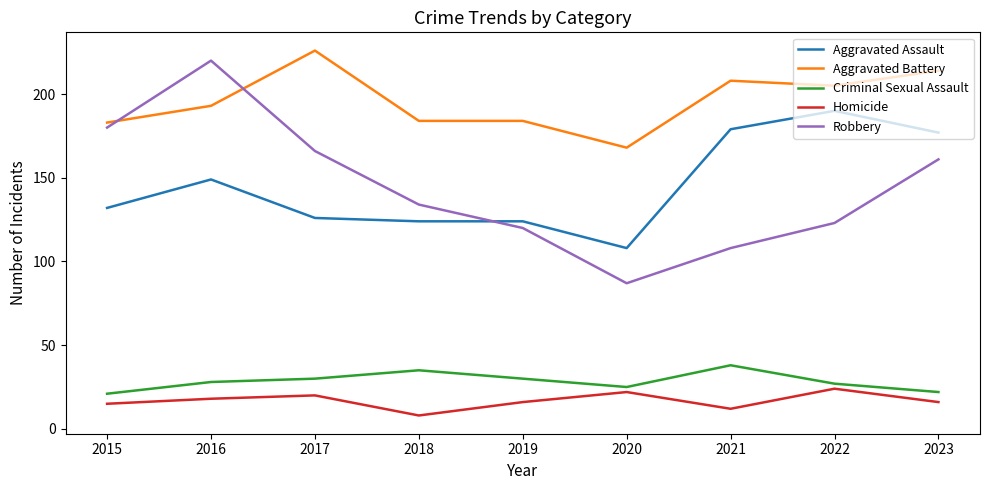

True or false: Criminal Sexual Assault has more than 1 points higher than both neighbors.

True